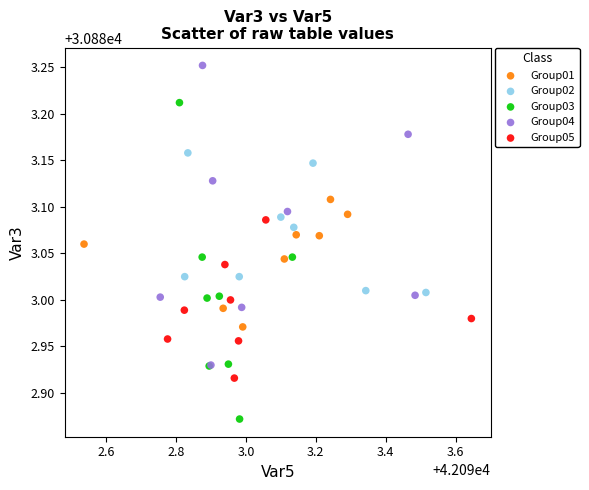

Which series reaches the maximum Y coordinate?

Group04